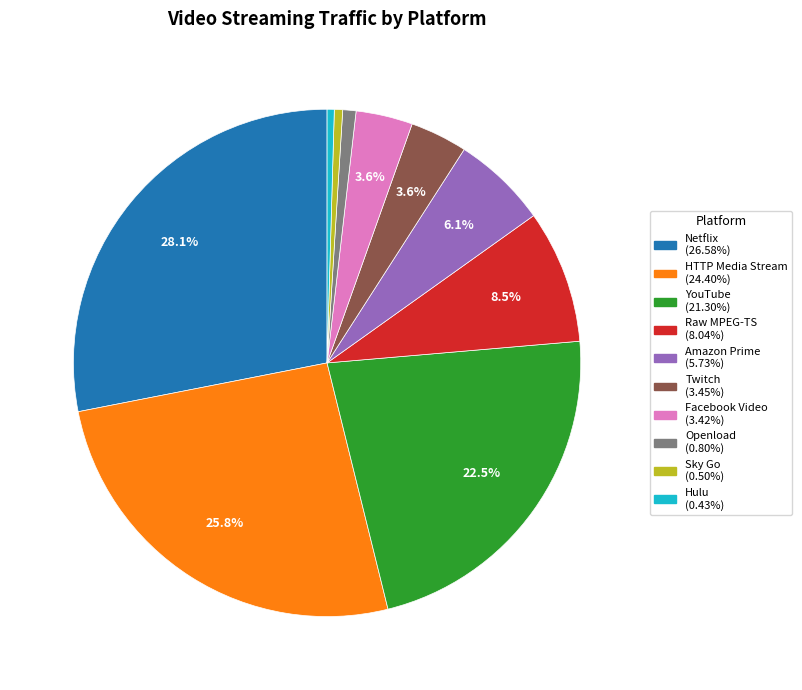

To the nearest percent, what is the difference between the YouTube and Twitch slice percentages?

19%